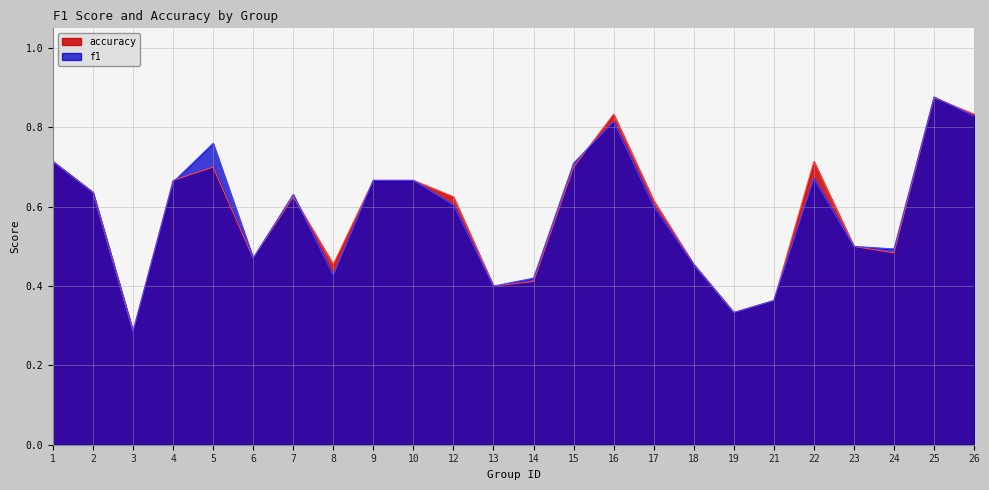

Between 9 and 1, which is larger?

1